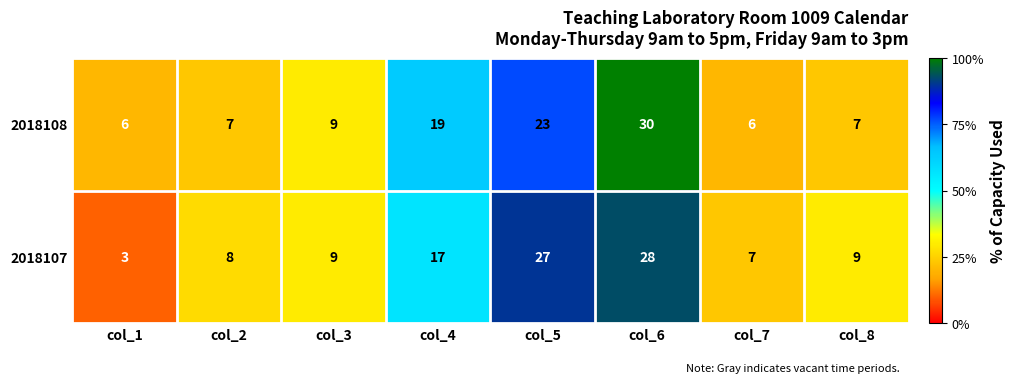

At which category is the sum across all series the highest?

col_6